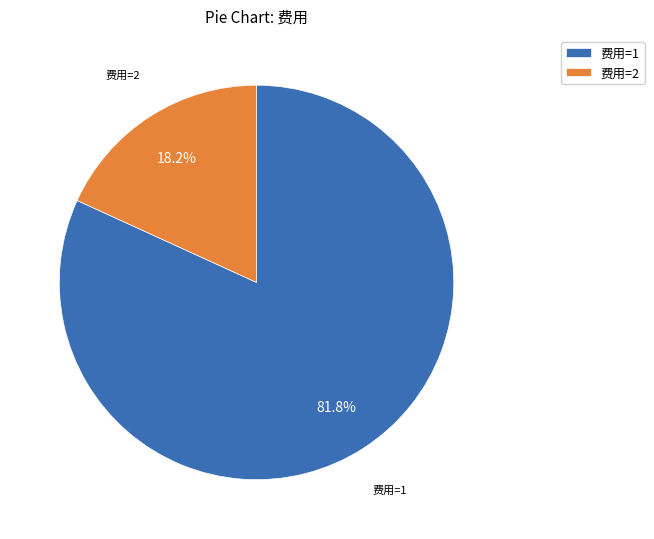

Which slice is the smallest?

费用=2